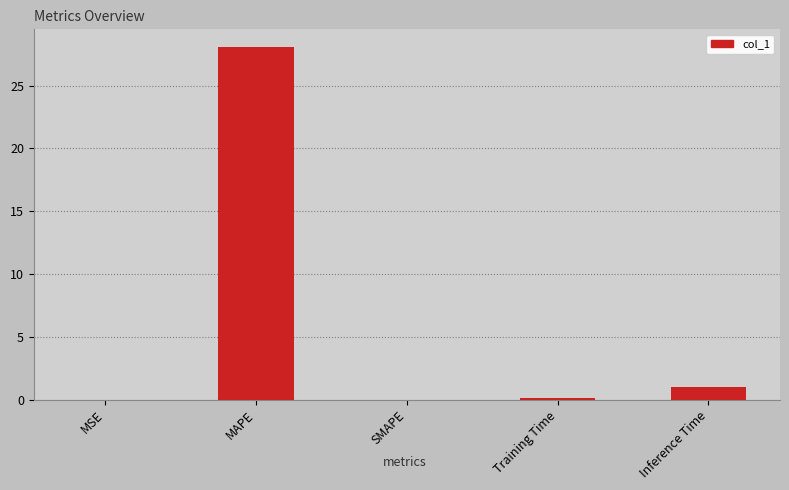

The value at MAPE is 38.7. True or false?

False